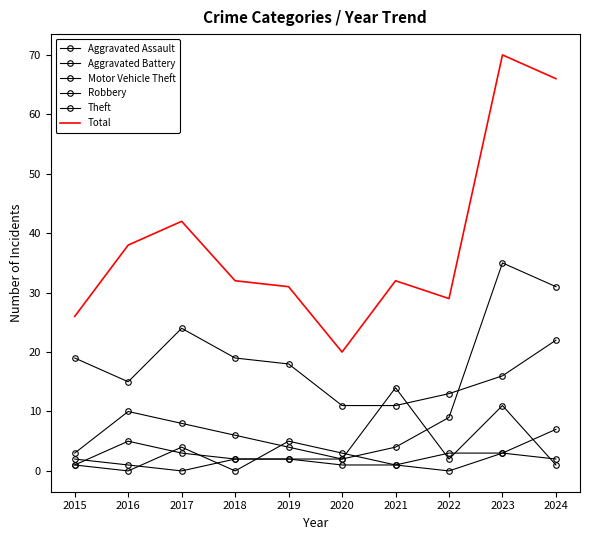

At how many categories does at least one series exceed 4?

10